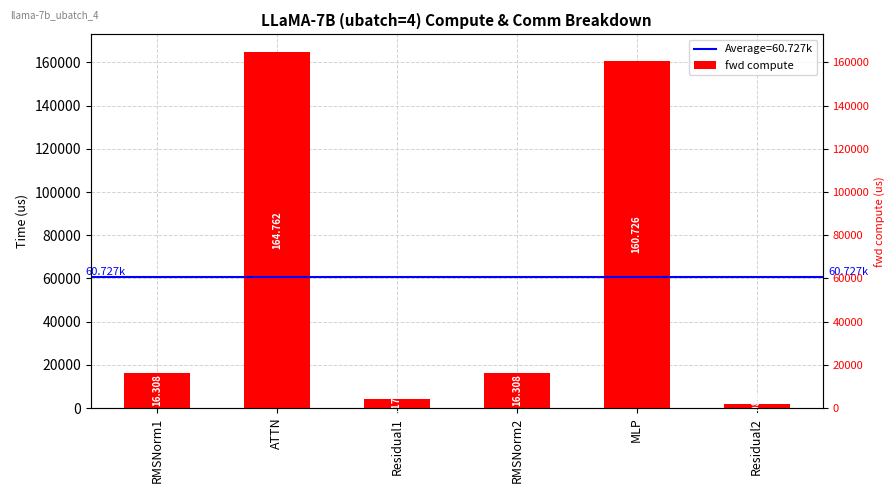

List the labels in order of value, largest first.

ATTN, MLP, RMSNorm1, RMSNorm2, Residual1, Residual2